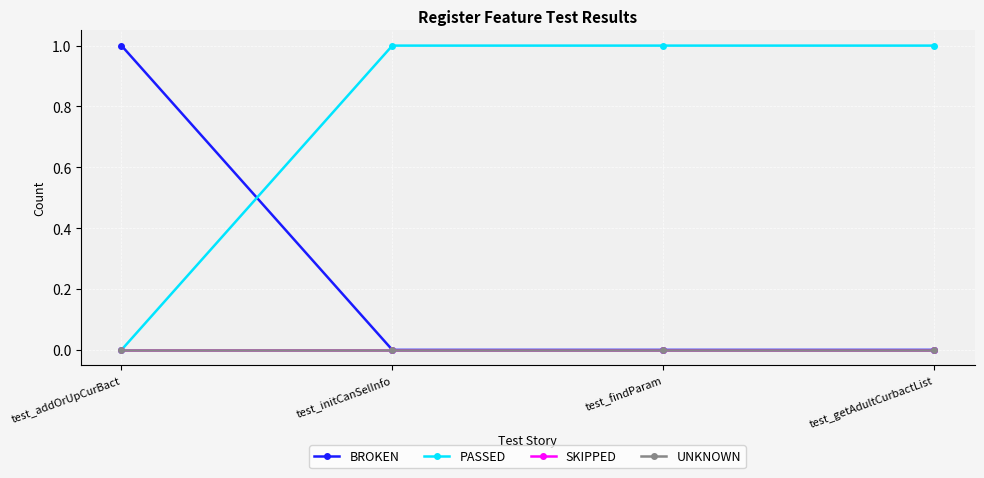

Rank the series by their maximum value, from highest to lowest.

BROKEN, PASSED, SKIPPED, UNKNOWN